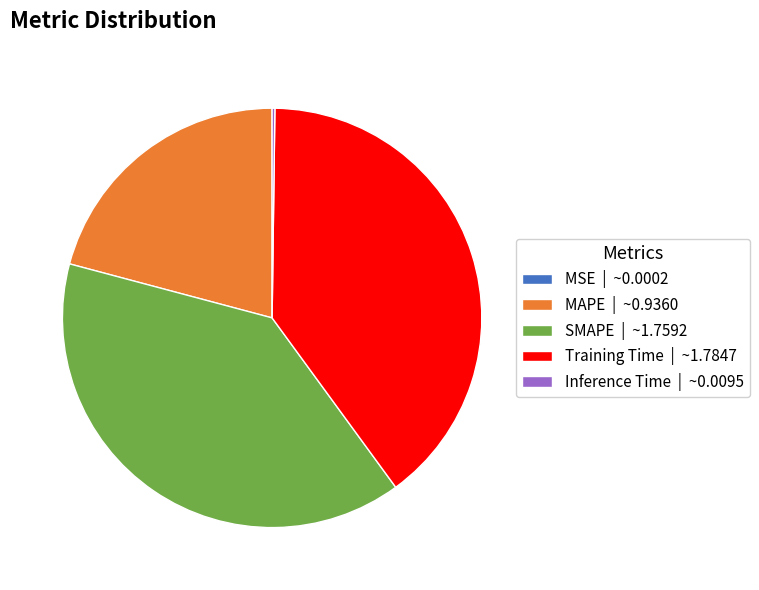

Does any single category account for the majority?

No